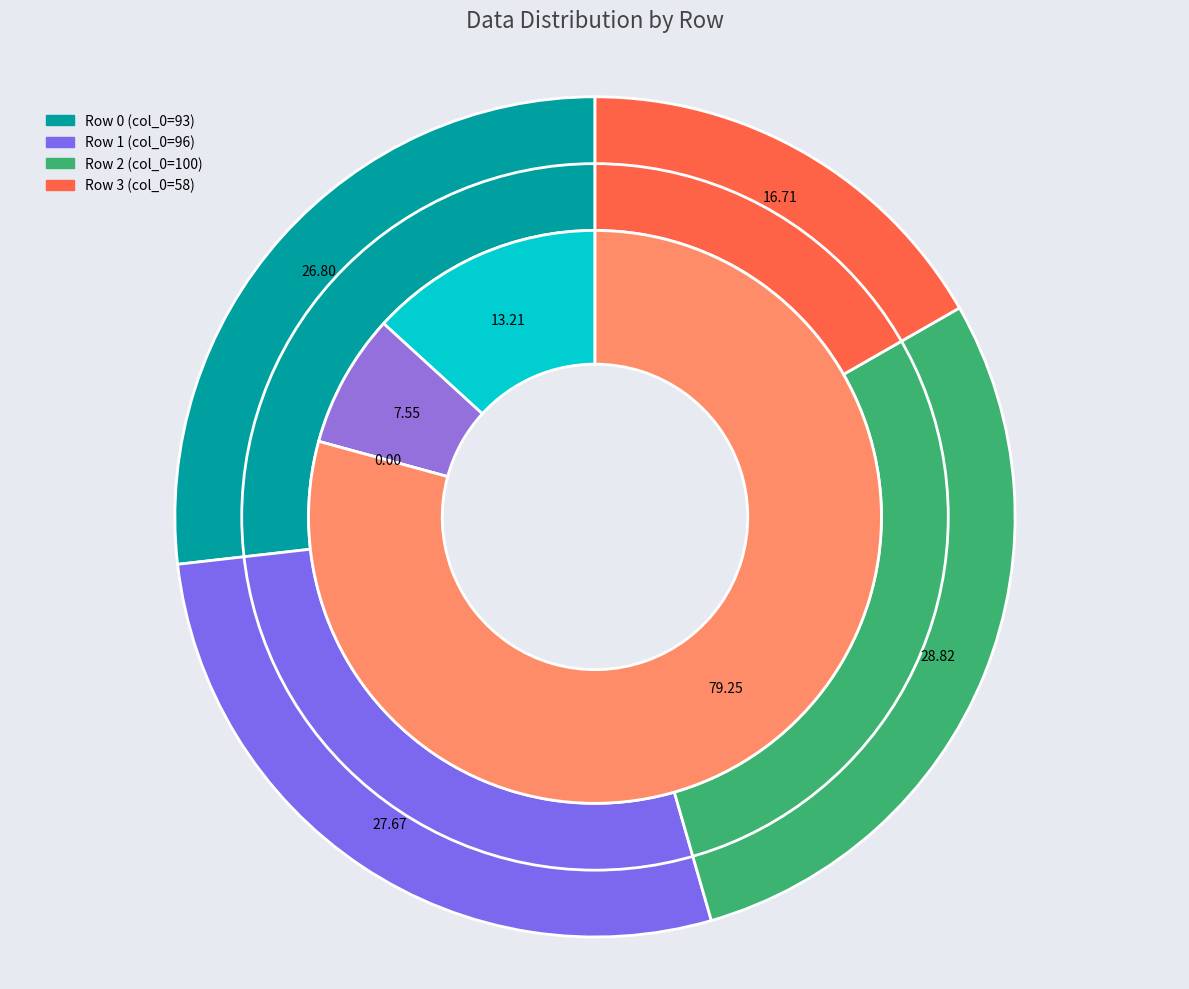

To the nearest percent, what is the difference between the 100 and 93 slice percentages?

2%